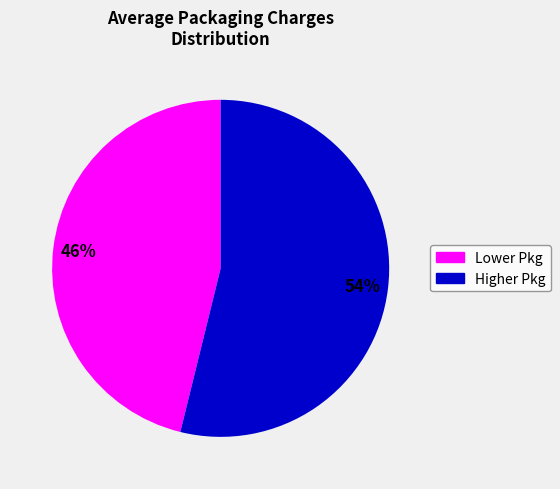

Is there a majority slice in this chart?

Yes